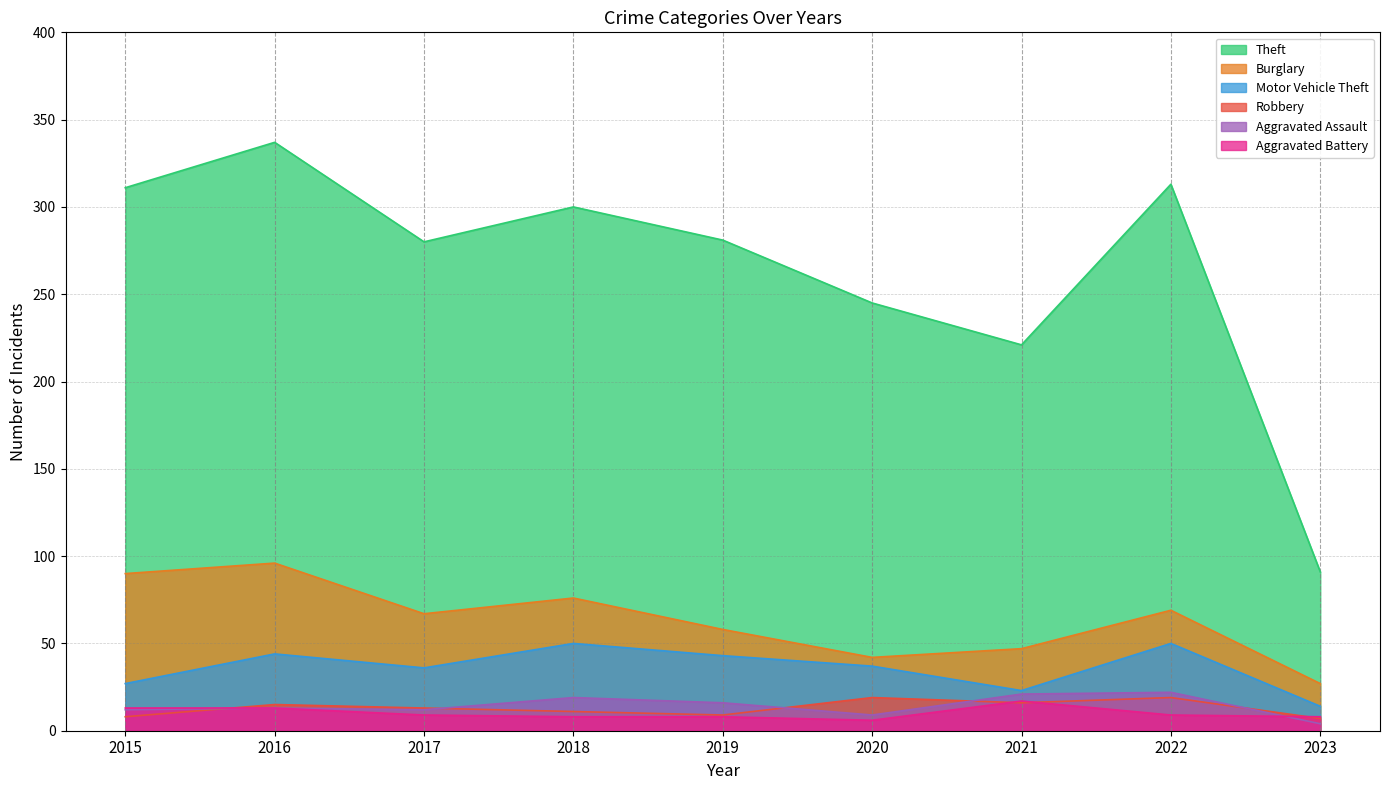

Which category has the lowest value in the Robbery series?

2023